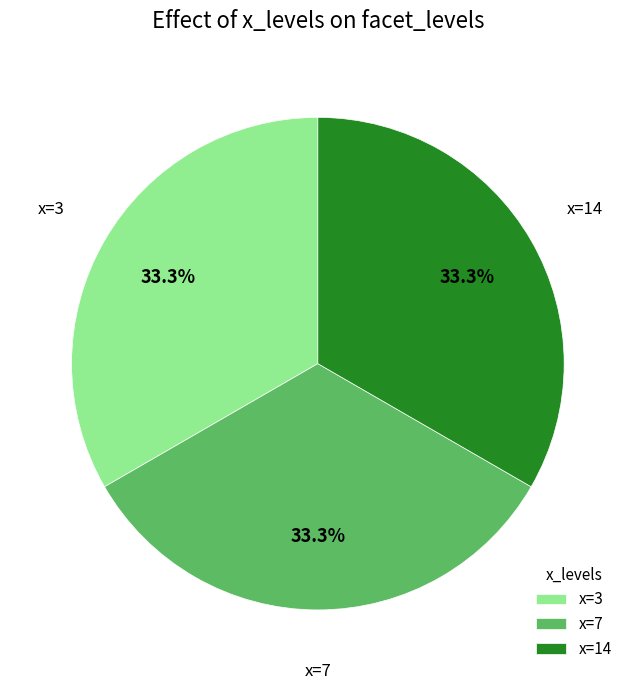

Approximately how many times larger is the value at x=7 compared to x=3?

1.0